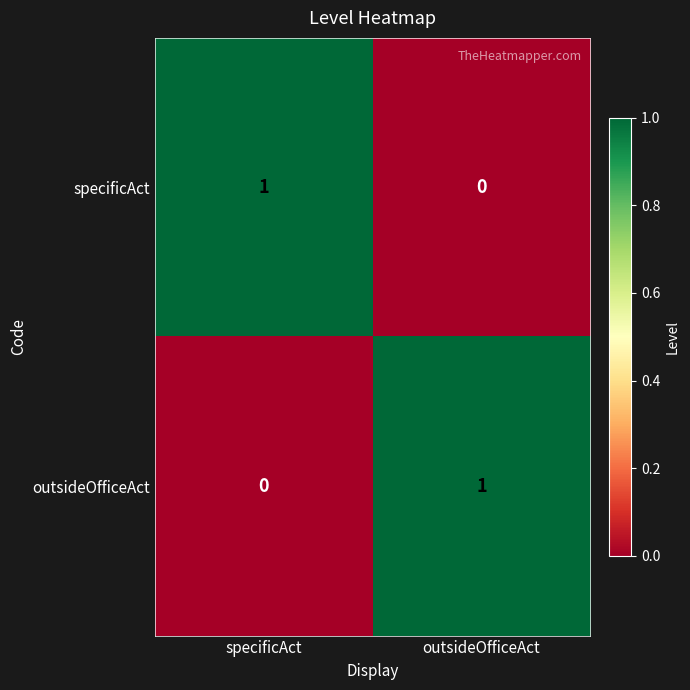

True or false: outsideOfficeAct has a value of 0 at outsideOfficeAct.

False